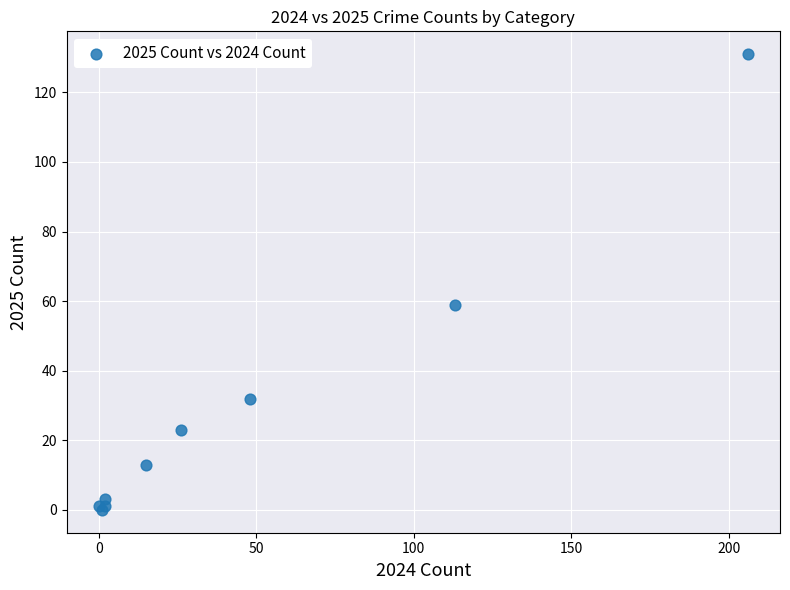

What Y value in the scatter plot is closest to 65?

59